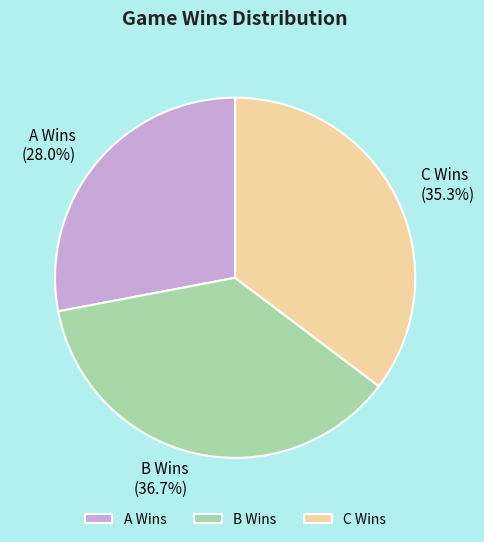

What is the ratio of the value at A Wins to the value at C Wins?

0.8